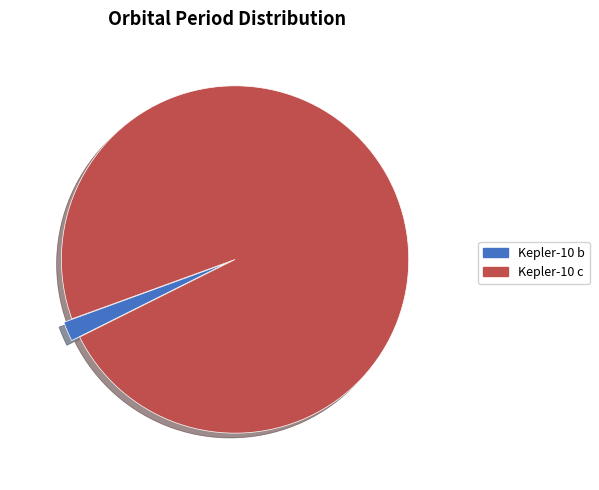

How many segments does this pie chart have?

2